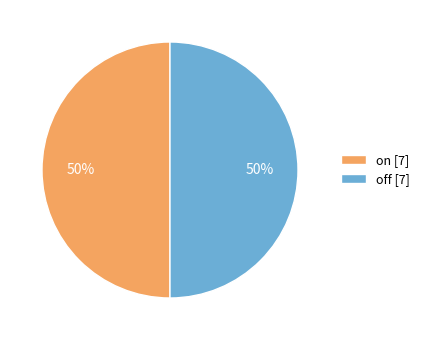

The on [7] slice represents 57% of the pie. True or false?

False